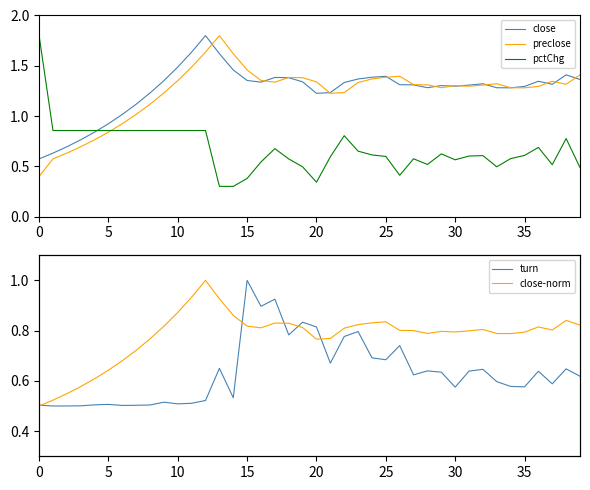

How many data points does each series have?

40